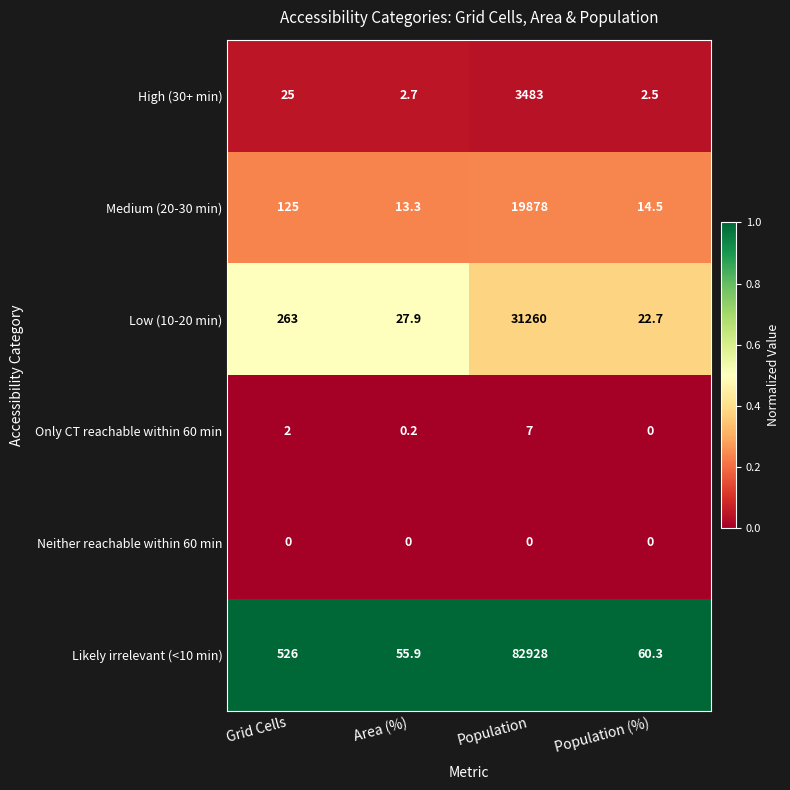

What is the greatest value displayed?

82928.0